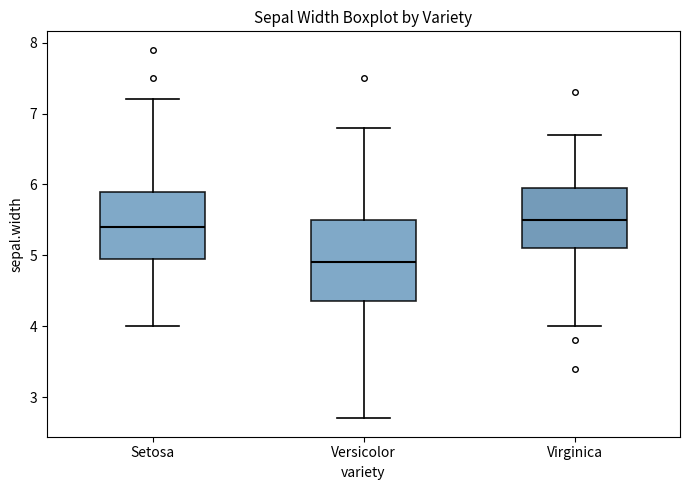

Which box is the tallest, from its lower edge to its upper edge?

Versicolor